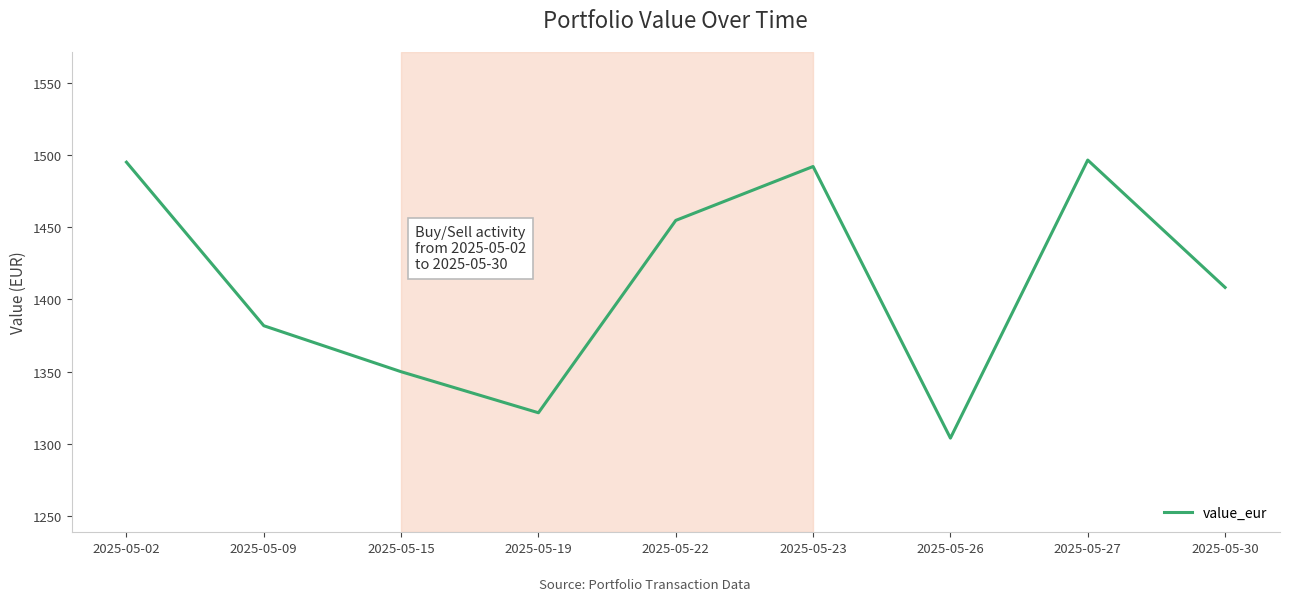

Does the chart have visible grid lines?

No